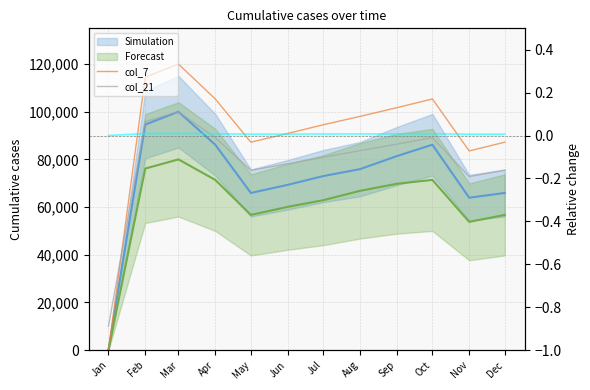

Which series has the largest range (max minus min)?

col_7